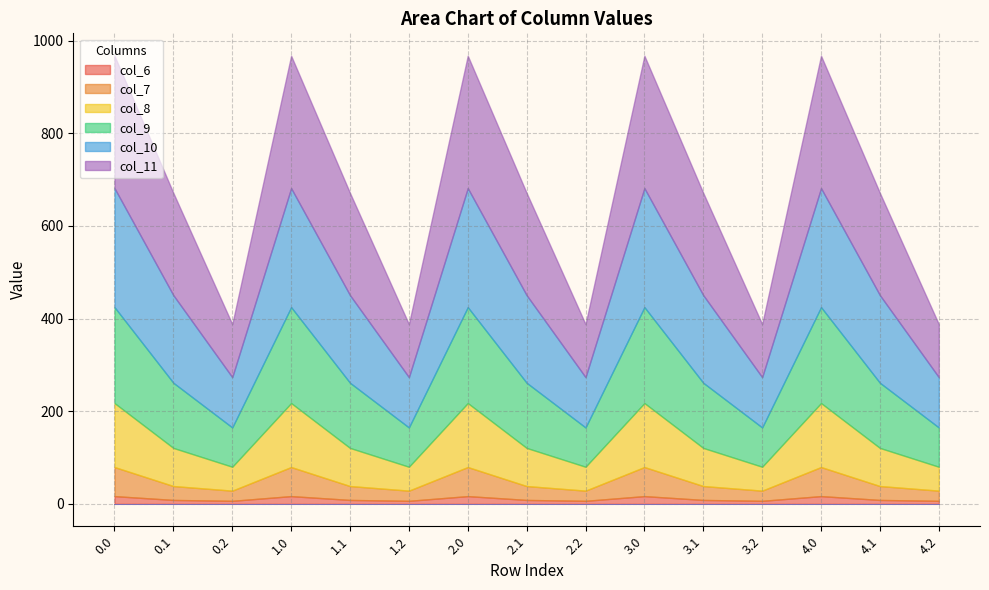

Reading right to left, what are all the values shown in this chart?

col_6: 4.2=6.5	4.1=8.4	4.0=16.7	3.2=6.5	3.1=8.4	3.0=16.7	2.2=6.5	2.1=8.4	2.0=16.7	1.2=6.5	1.1=8.4	1.0=16.7	0.2=6.5	0.1=8.4	0.0=16.7
col_7: 4.2=22.0	4.1=30.0	4.0=62.8	3.2=22.0	3.1=30.0	3.0=62.8	2.2=22.0	2.1=30.0	2.0=62.8	1.2=22.0	1.1=30.0	1.0=62.8	0.2=22.0	0.1=30.0	0.0=62.8
col_8: 4.2=51.6	4.1=82.3	4.0=138.2	3.2=51.6	3.1=82.3	3.0=138.2	2.2=51.6	2.1=82.3	2.0=138.2	1.2=51.6	1.1=82.3	1.0=138.2	0.2=51.6	0.1=82.3	0.0=138.2
col_9: 4.2=84.9	4.1=140.7	4.0=207.1	3.2=84.9	3.1=140.7	3.0=207.1	2.2=84.9	2.1=140.7	2.0=207.1	1.2=84.9	1.1=140.7	1.0=207.1	0.2=84.9	0.1=140.7	0.0=207.1
col_10: 4.2=108.6	4.1=189.1	4.0=256.9	3.2=108.6	3.1=189.1	3.0=256.9	2.2=108.6	2.1=189.1	2.0=256.9	1.2=108.6	1.1=189.1	1.0=256.9	0.2=108.6	0.1=189.1	0.0=256.9
col_11: 4.2=114.5	4.1=220.7	4.0=285.9	3.2=114.5	3.1=220.7	3.0=285.9	2.2=114.5	2.1=220.7	2.0=285.9	1.2=114.5	1.1=220.7	1.0=285.9	0.2=114.5	0.1=220.7	0.0=285.9